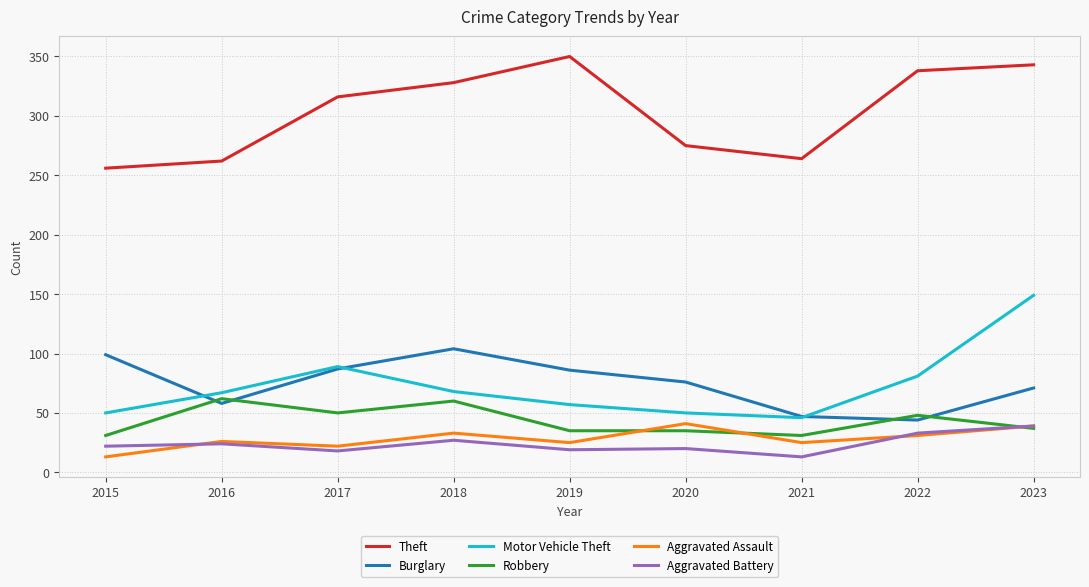

Is the value of Aggravated Battery at 2020 greater than the value of Burglary at 2020?

No